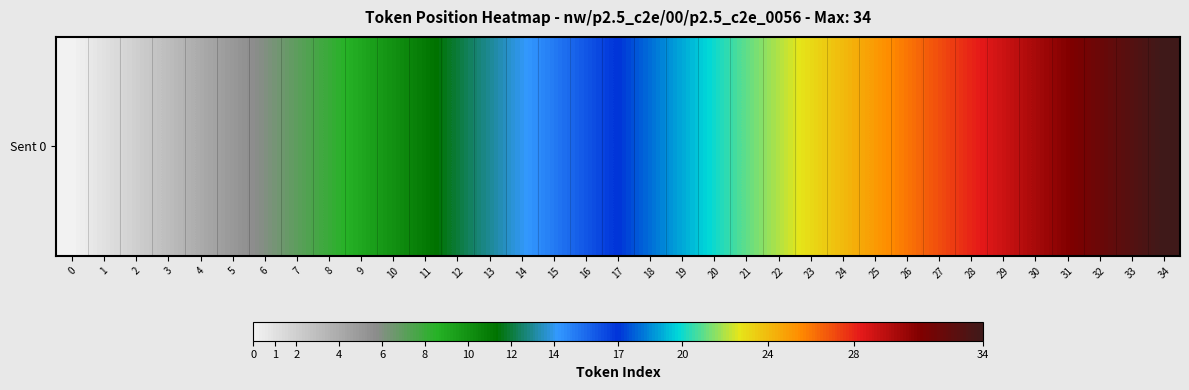

The chart shows a value of 7 at 30. True or false?

False